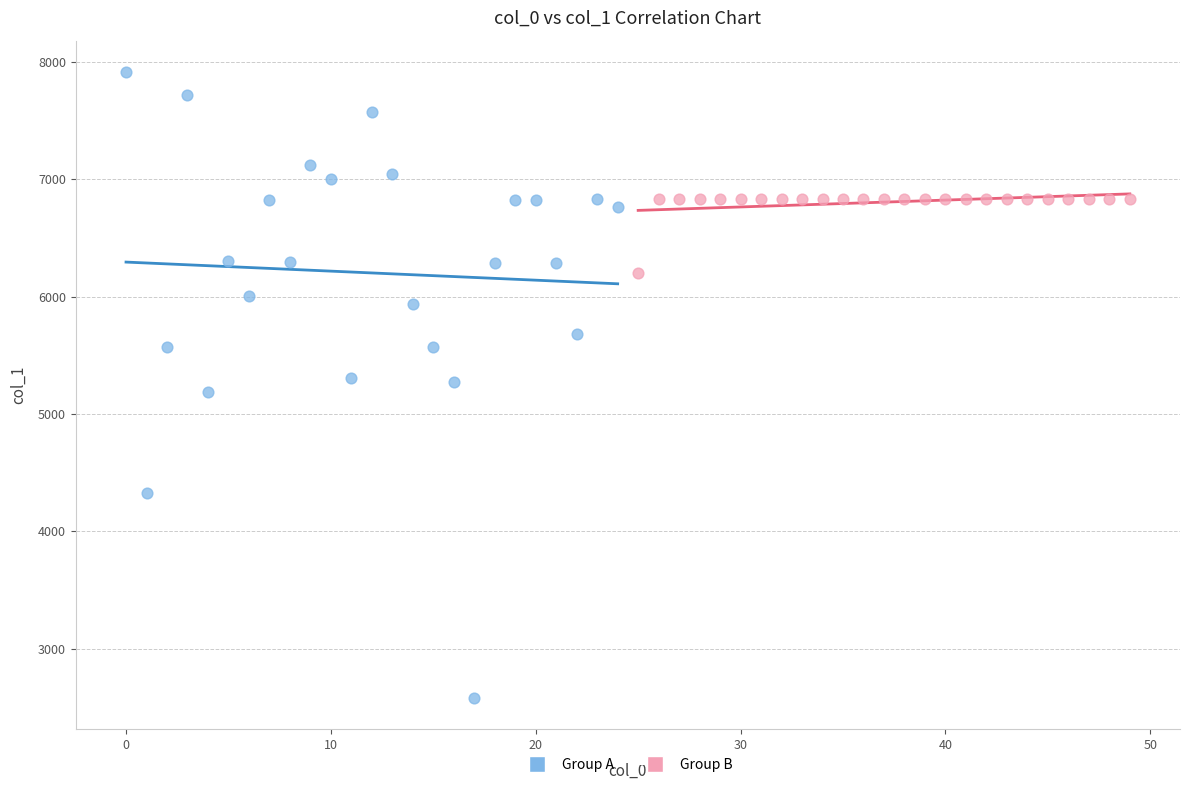

What are all the series names shown in the legend?

Group A, Group B